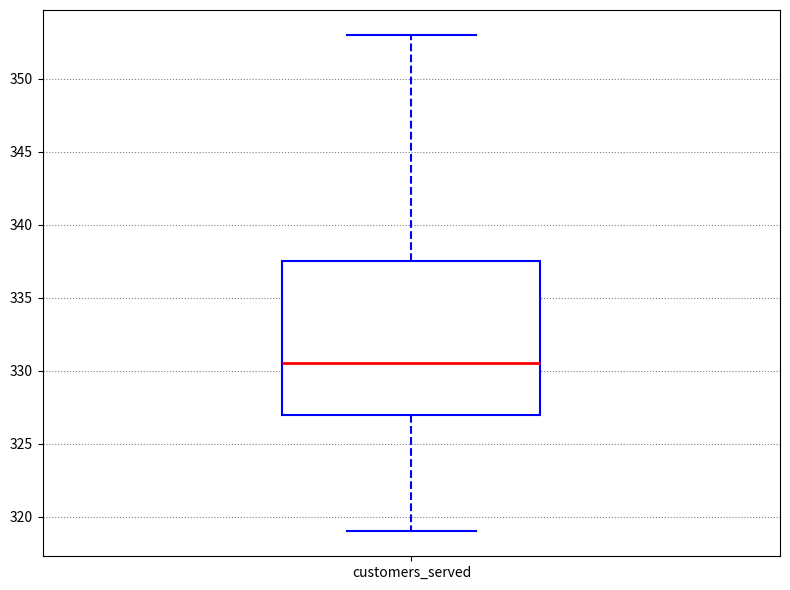

Where does the median line of the box for customers_served sit on the y-axis? The values are not printed on the chart, so give them approximately, as read against the axis.

330.5